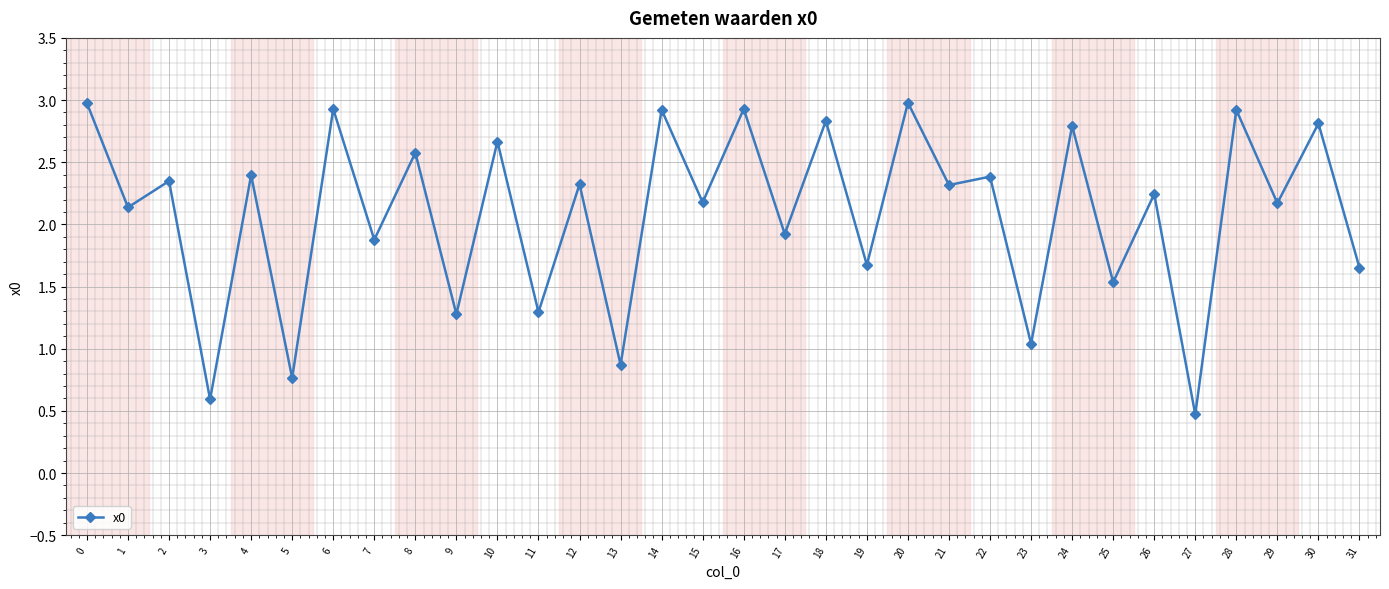

The chart shows a value of 1.7 at 31. True or false?

True